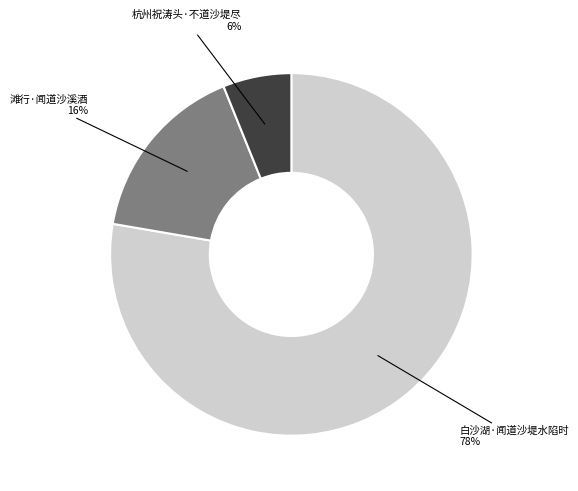

Rank the categories by value from lowest to highest.

杭州祝涛头·不道沙堤尽, 滩行·闻道沙溪酒, 白沙湖·闻道沙堤水陷时